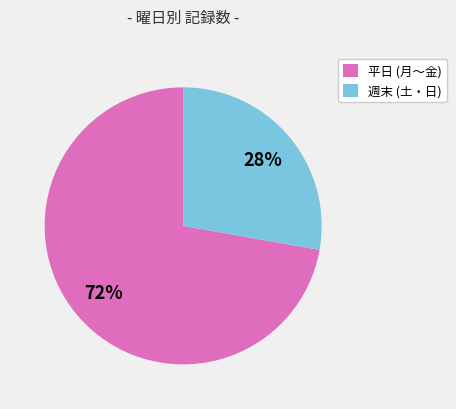

Combined, do 平日 (月〜金) and 週末 (土・日) account for over 50%?

Yes